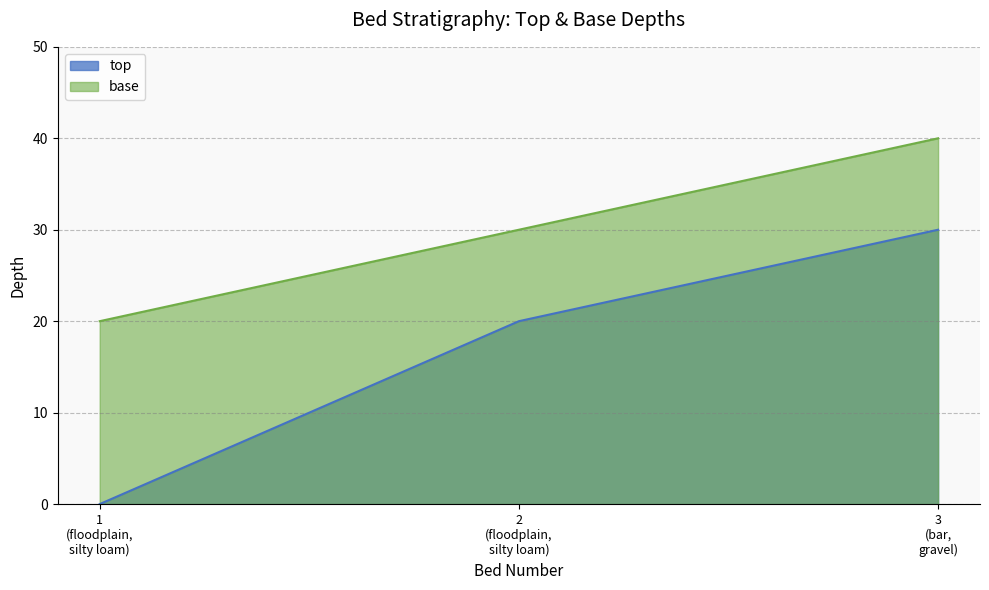

At which category does the chart reach its minimum across all series?

1
(floodplain,
silty loam)